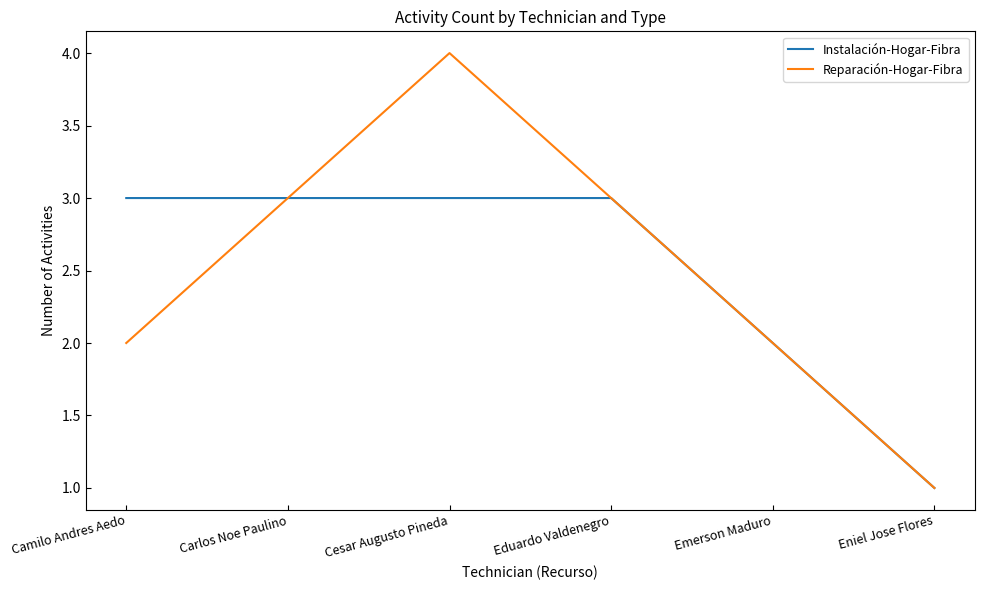

True or false: Instalación-Hogar-Fibra has a value of 3 at Carlos Noe Paulino.

True